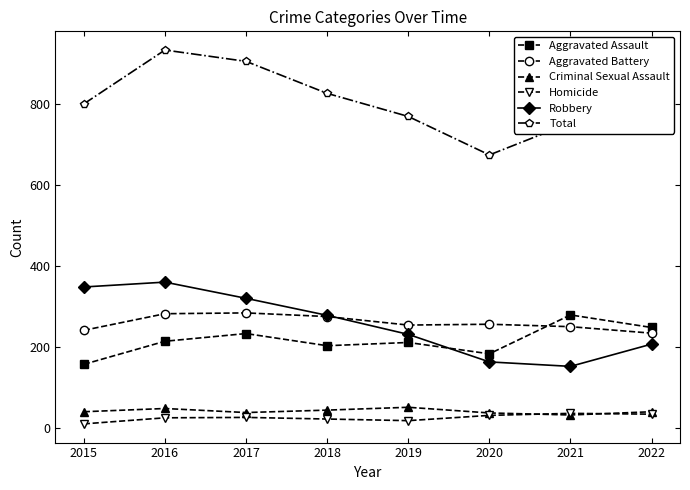

What is the maximum value for Aggravated Assault?

280